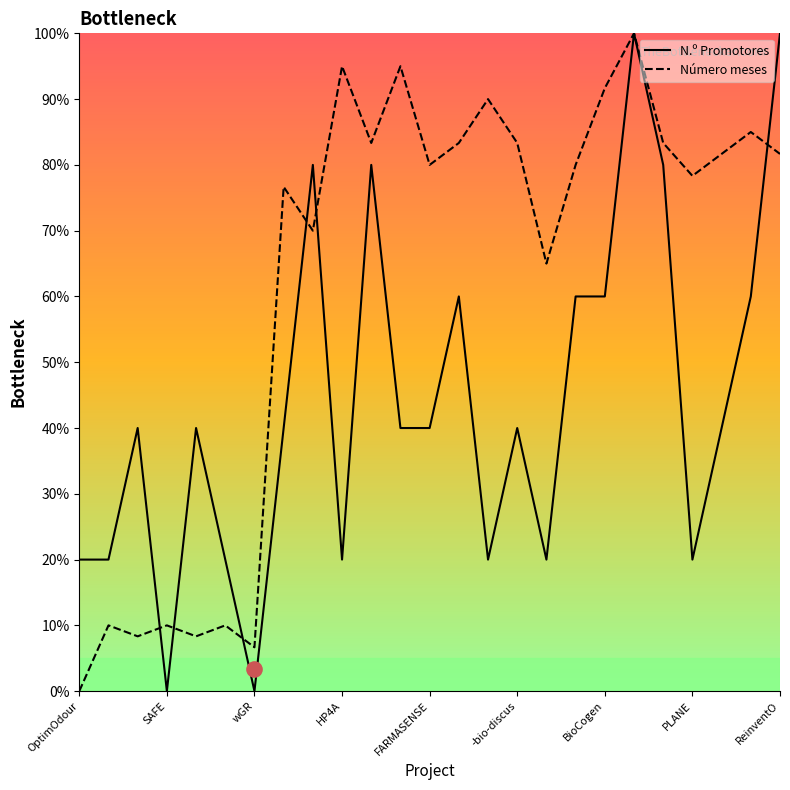

Which series has the largest total across all categories?

Número meses